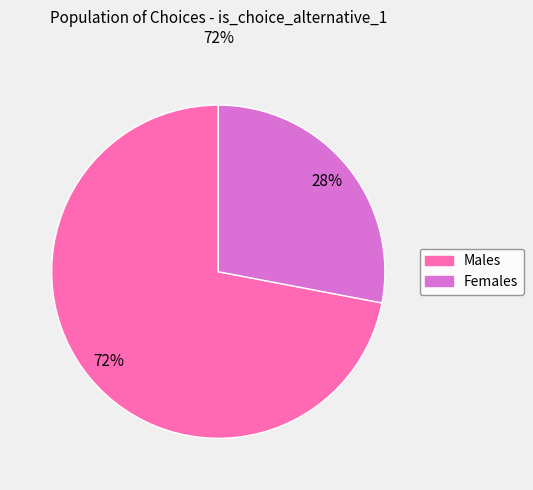

Is there any slice that represents more than half of the pie?

Yes